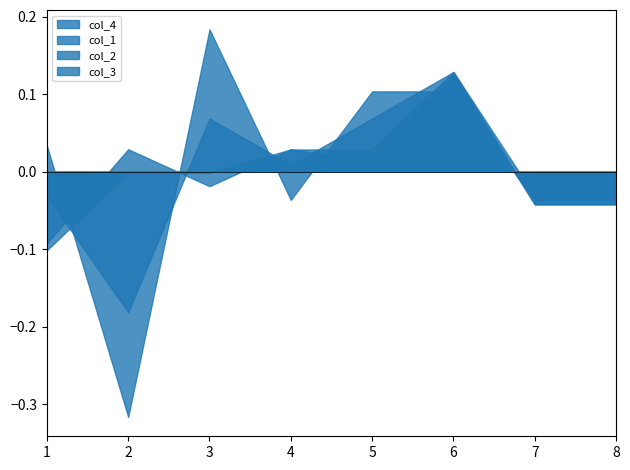

What is the difference between the col_2 values at 3 and 7?

0.1